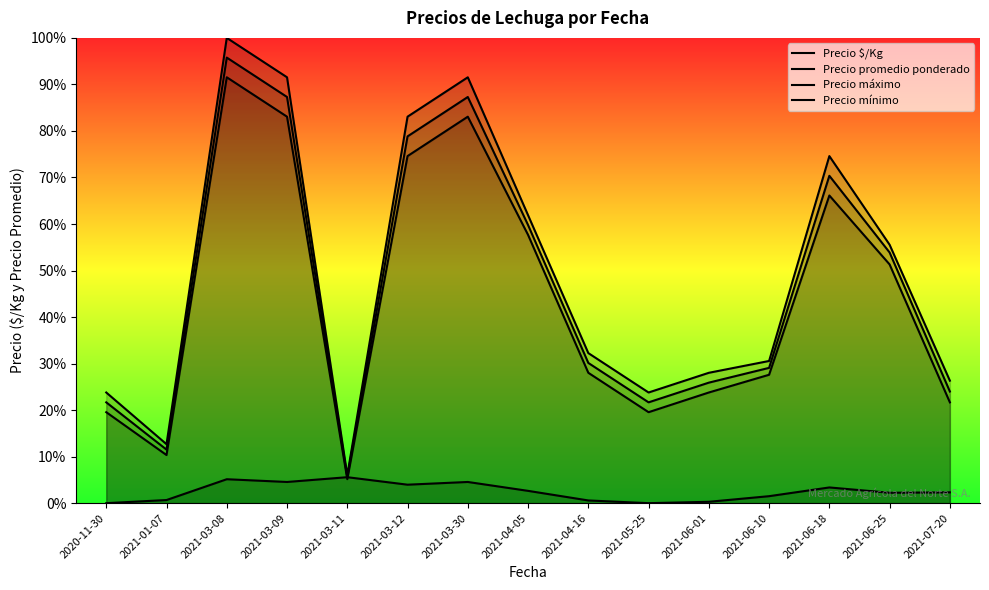

List the series in order of their peak value, highest first.

Precio máximo, Precio promedio ponderado, Precio mínimo, Precio $/Kg